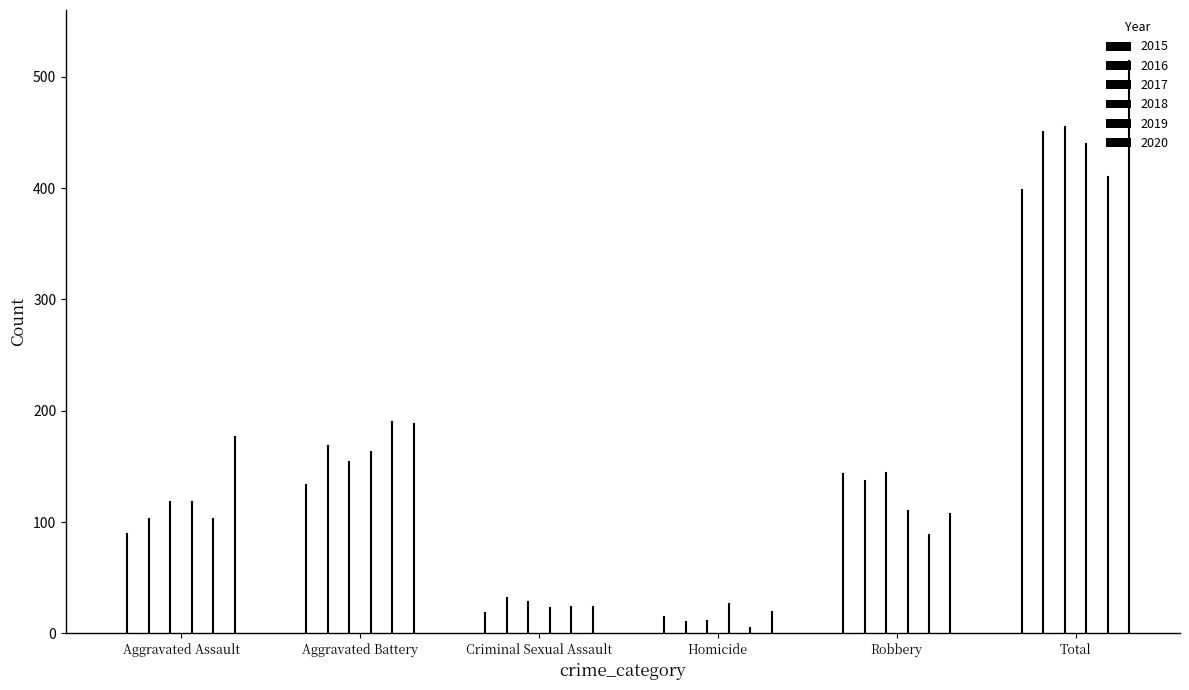

What are all the series names shown in the legend?

2015, 2016, 2017, 2018, 2019, 2020